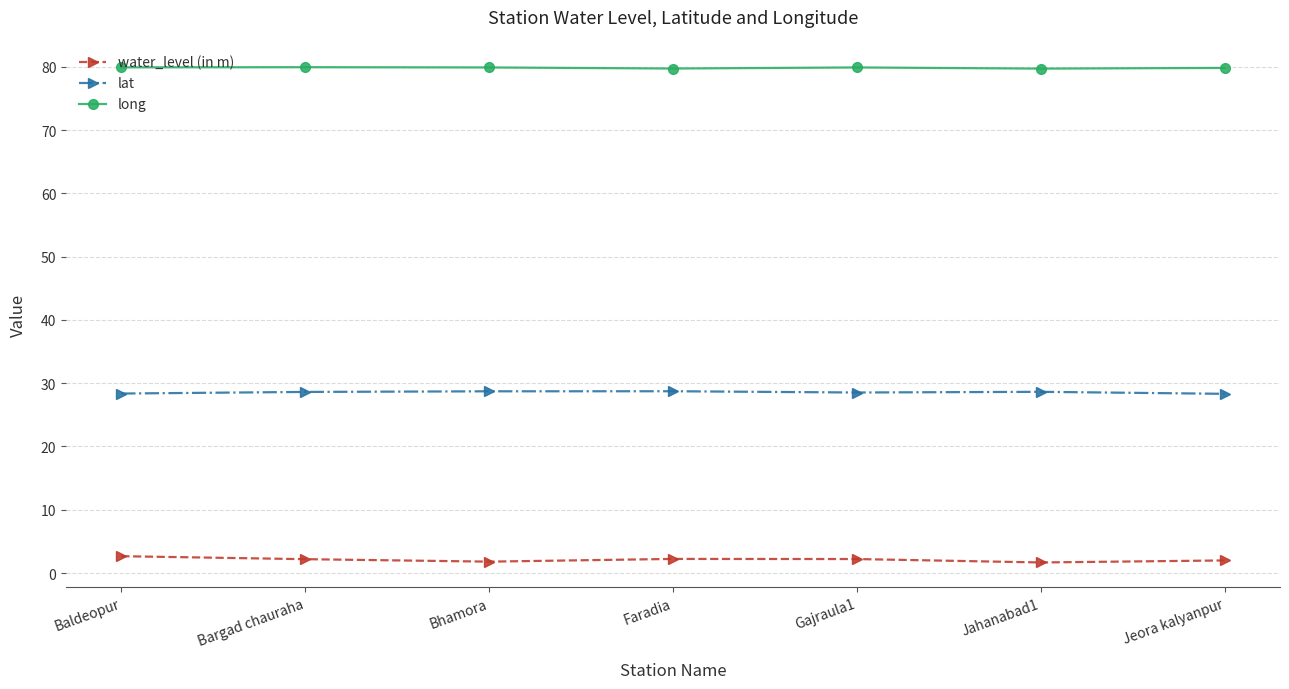

What value does the long series have at Bhamora?

79.9